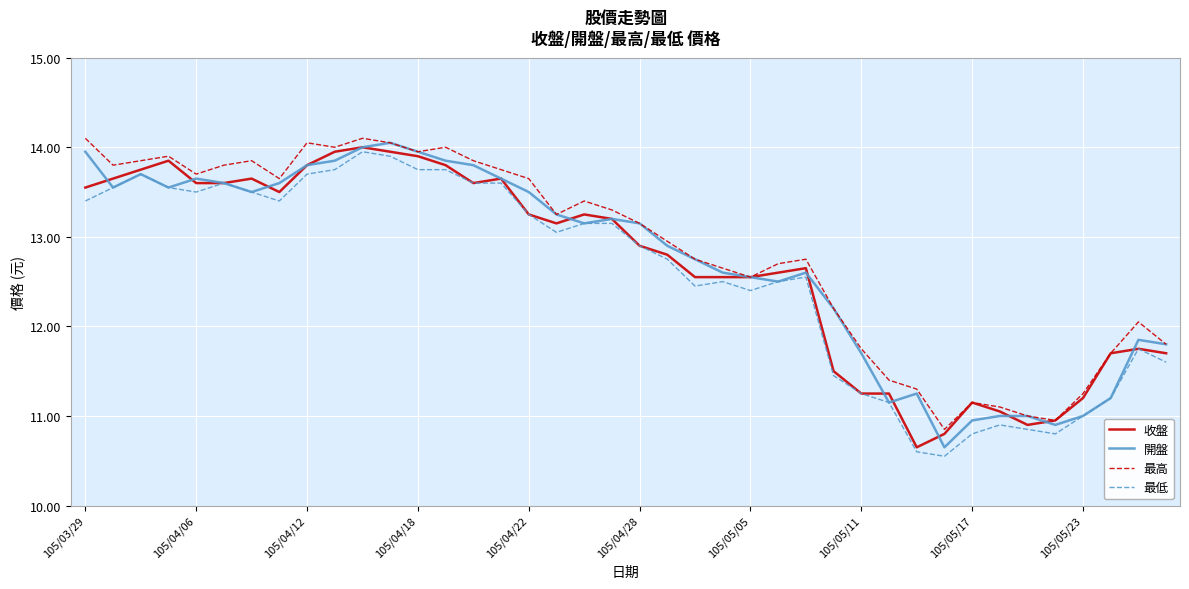

What is the minimum value shown in the chart?

10.6